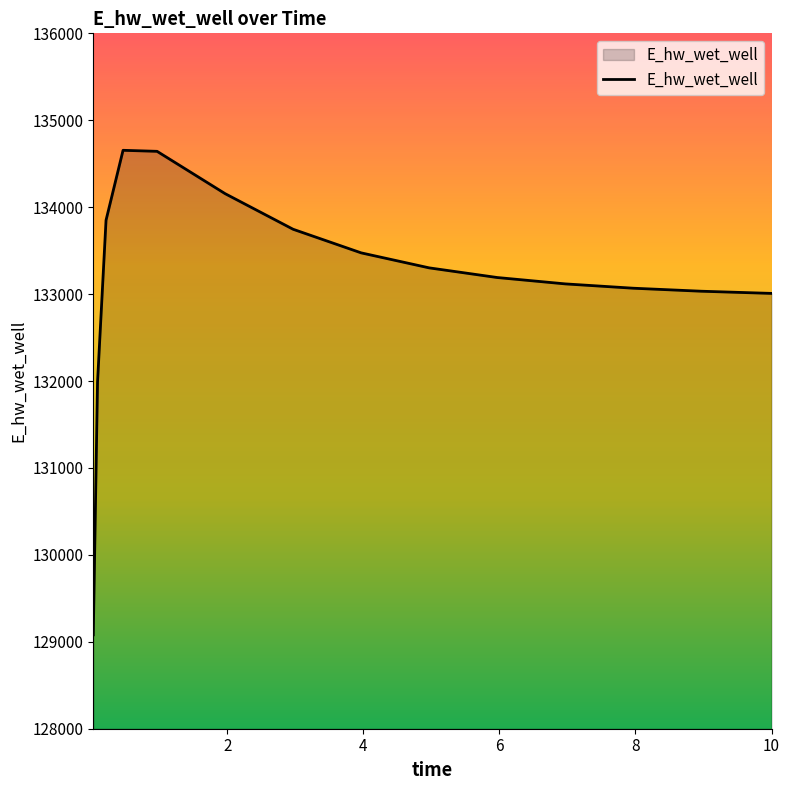

What is the greatest value displayed?

134654.3